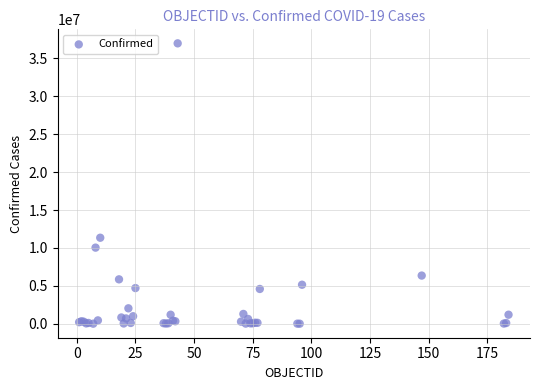

What Y value in the scatter plot is closest to 18497671?

11347698